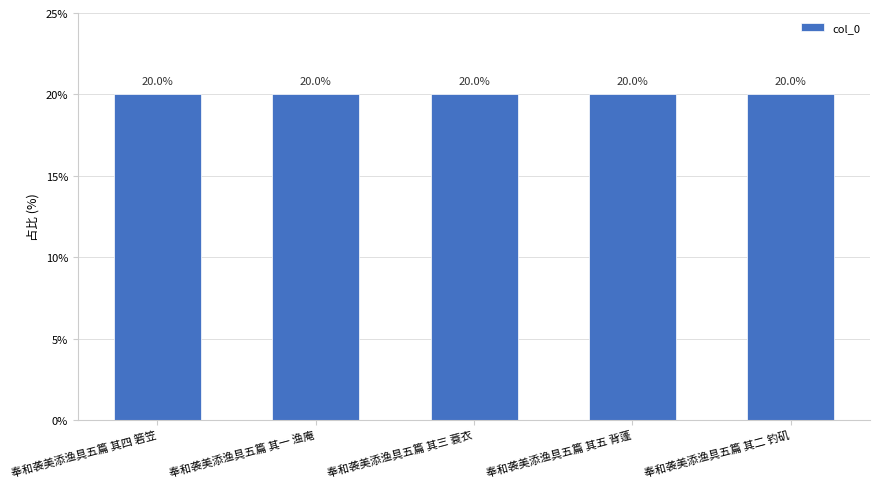

What value does the data have at 奉和袭美添渔具五篇 其四 箬笠?

20.0